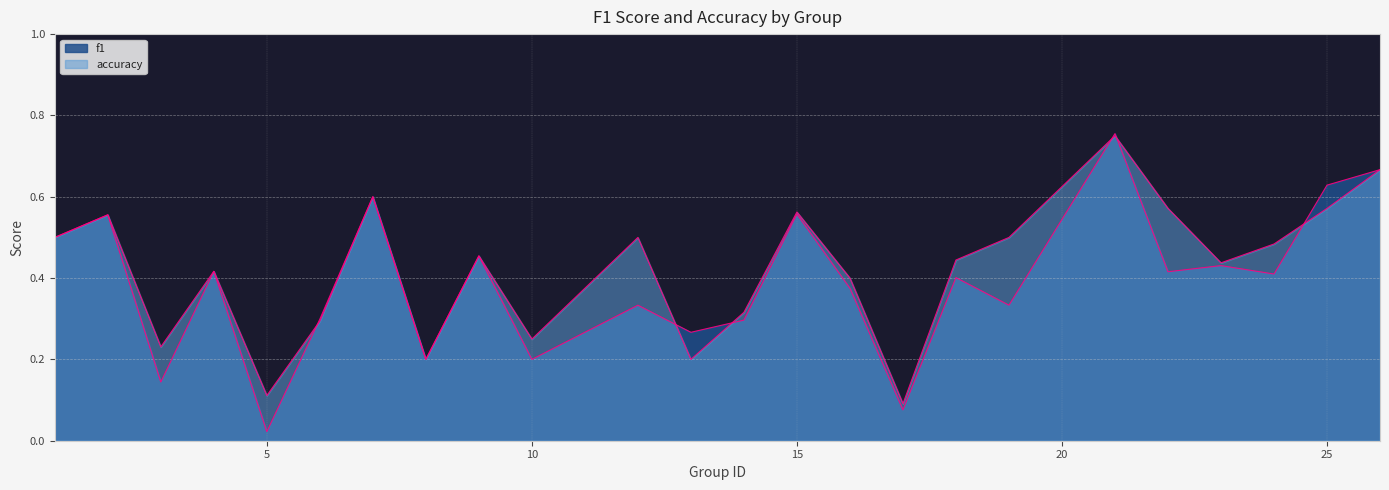

Reading left to right, extract all data points from this chart.

f1: 0.5	0.6	0.1	0.4	0.0	0.3	0.6	0.2	0.5	0.2	0.3	0.3	0.3	0.6	0.4	0.1	0.4	0.3	0.8	0.4	0.4	0.4	0.6	0.7
accuracy: 0.5	0.6	0.2	0.4	0.1	0.3	0.6	0.2	0.5	0.2	0.5	0.2	0.3	0.6	0.4	0.1	0.4	0.5	0.8	0.6	0.4	0.5	0.6	0.7